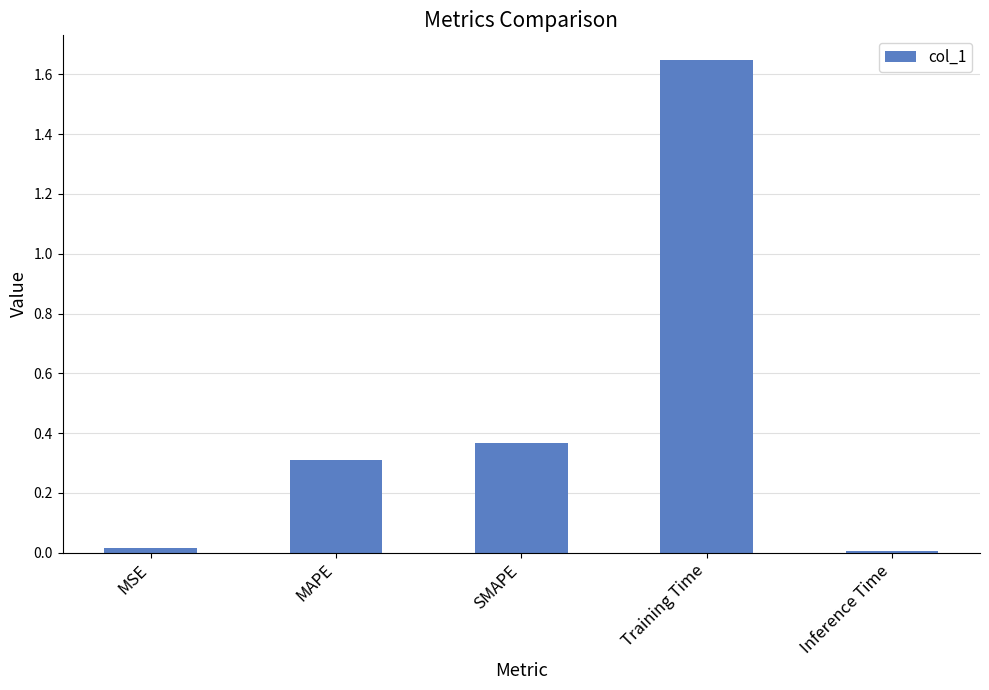

Does the chart contain stacked bars?

No